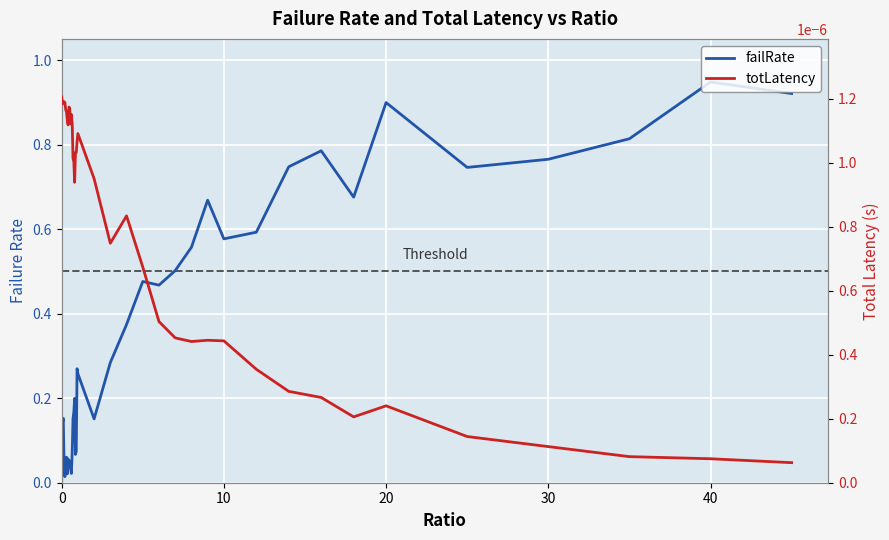

What are all the series names shown in the legend?

failRate, totLatency